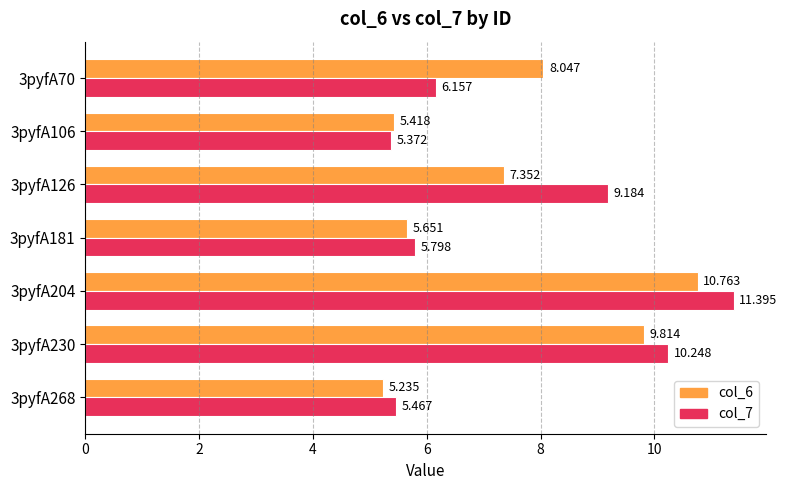

Rank the categories by col_6 value from highest to lowest.

3pyfA204, 3pyfA230, 3pyfA70, 3pyfA126, 3pyfA181, 3pyfA106, 3pyfA268